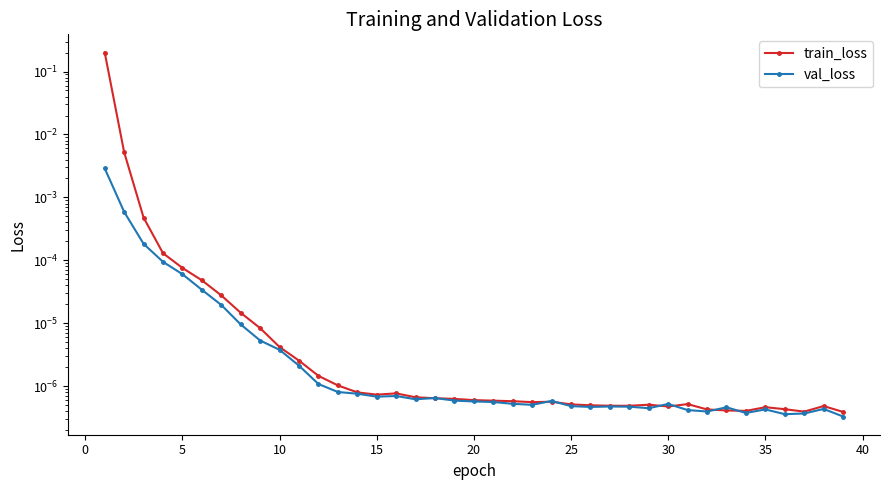

What are all the series names shown in the legend?

train_loss, val_loss